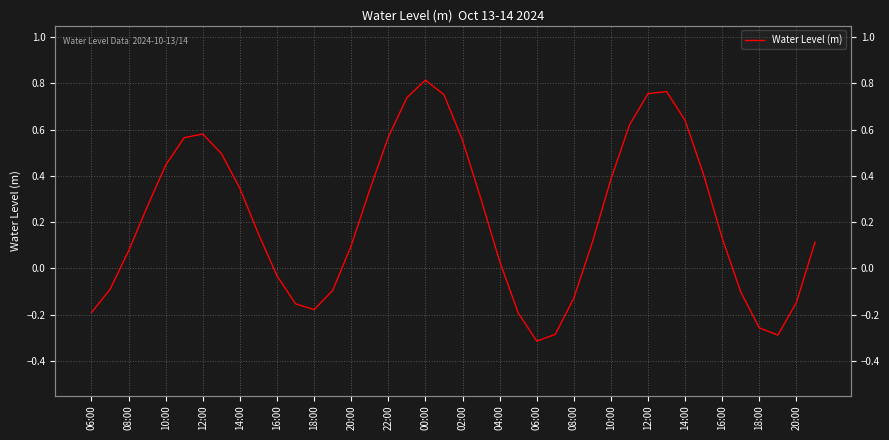

How many interior local peaks (higher than both neighbors) does the data have?

3